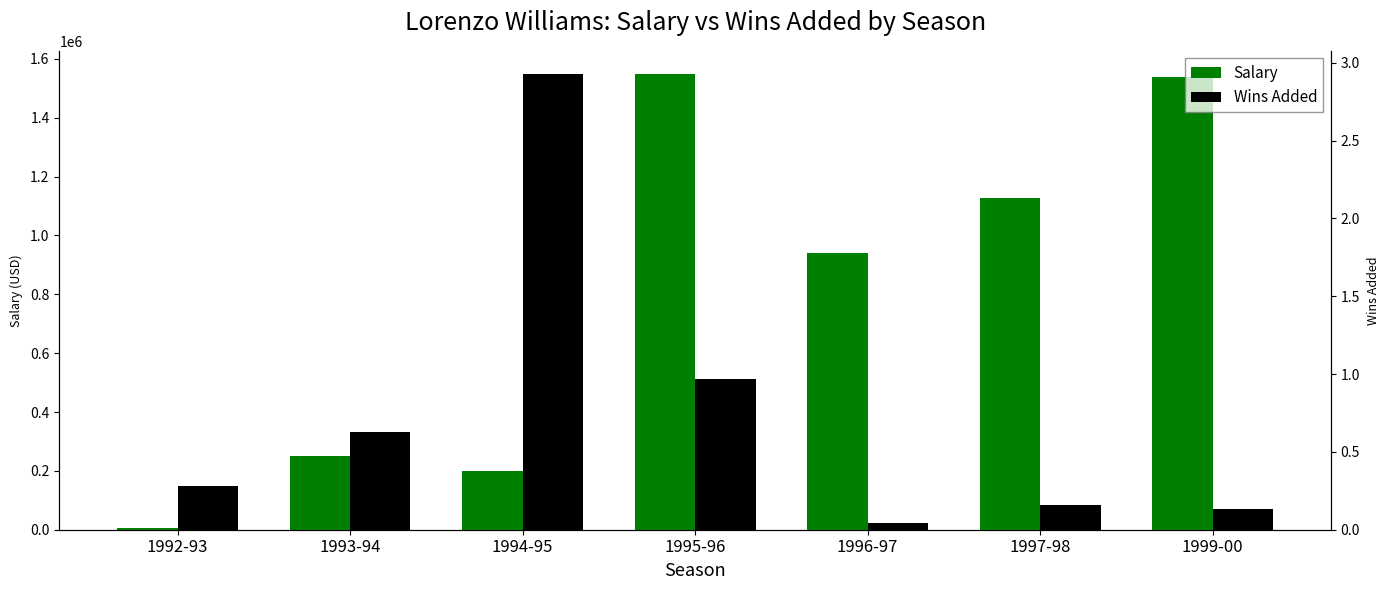

True or false: Wins Added has a value of 0.1 at 1999-00.

True